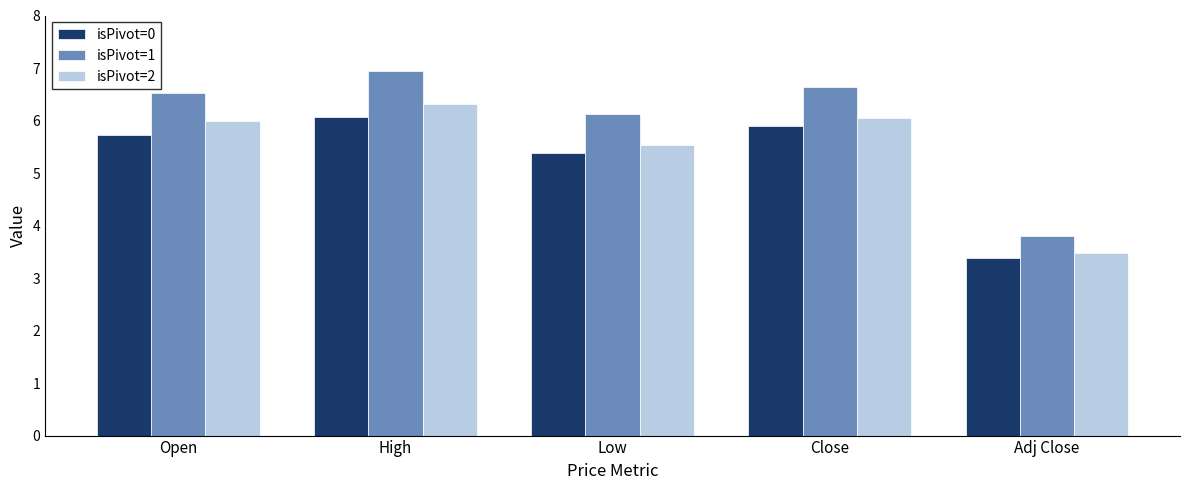

At which label is isPivot=1 closest to 5?

Low